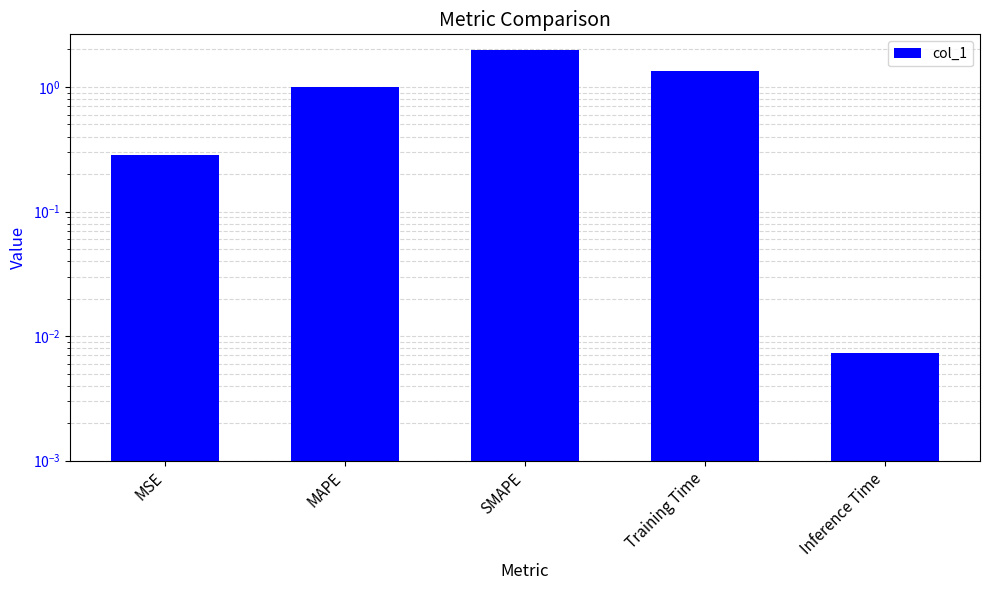

List the labels in order of value, smallest first.

Inference Time, MSE, MAPE, Training Time, SMAPE